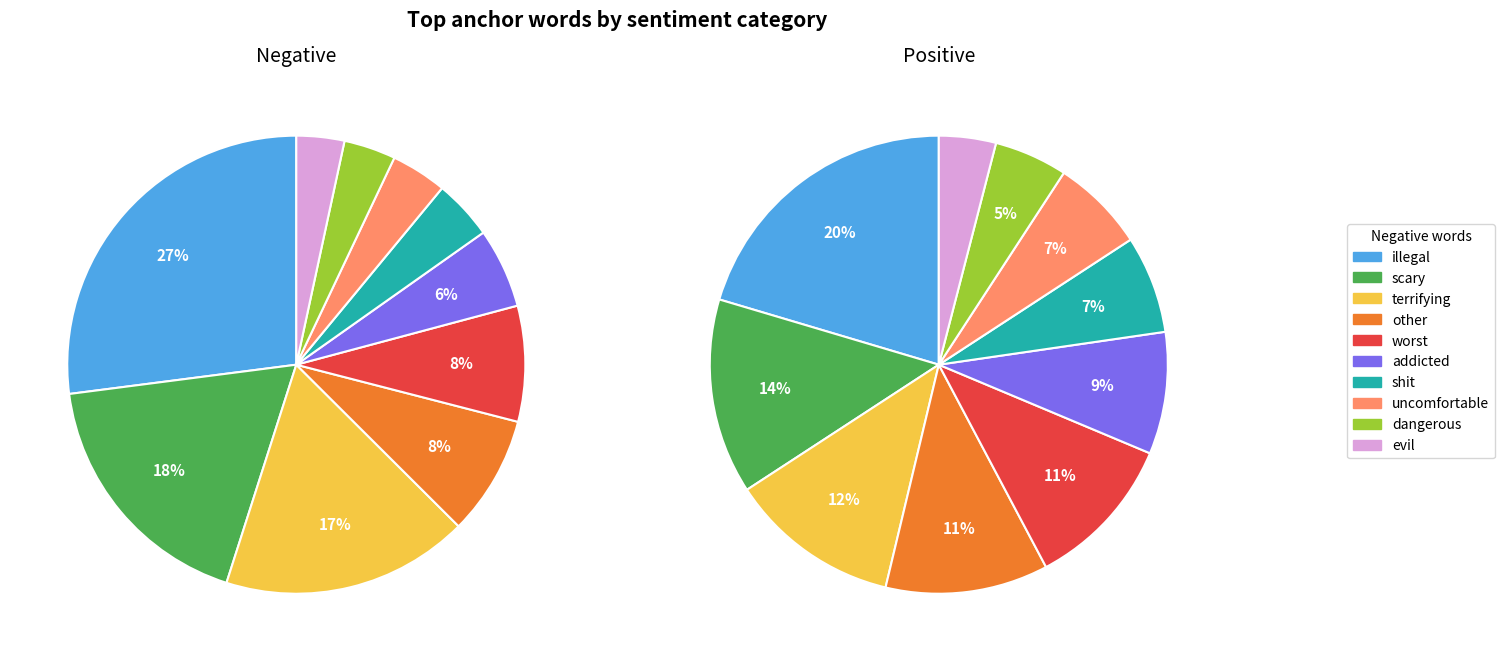

Is it true that 5 is 6% of the pie?

True